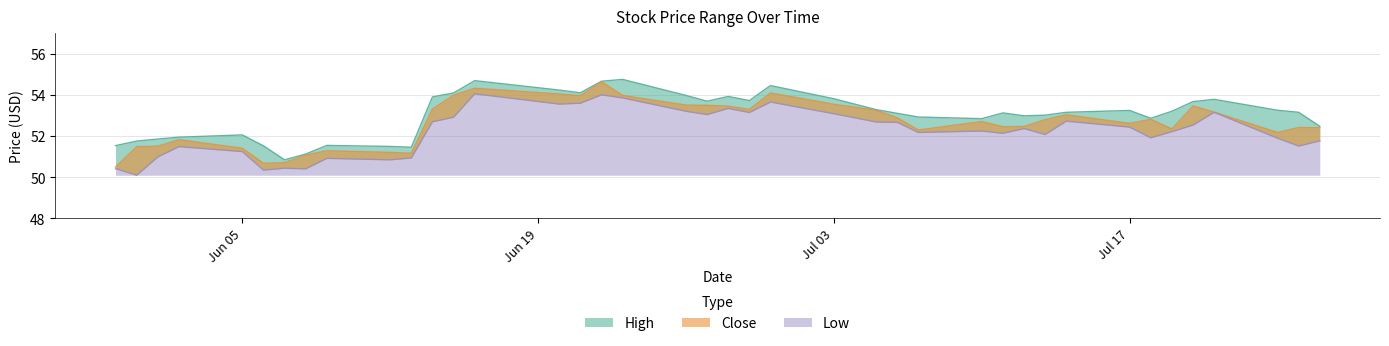

What position from the right is 2023-07-11?

12